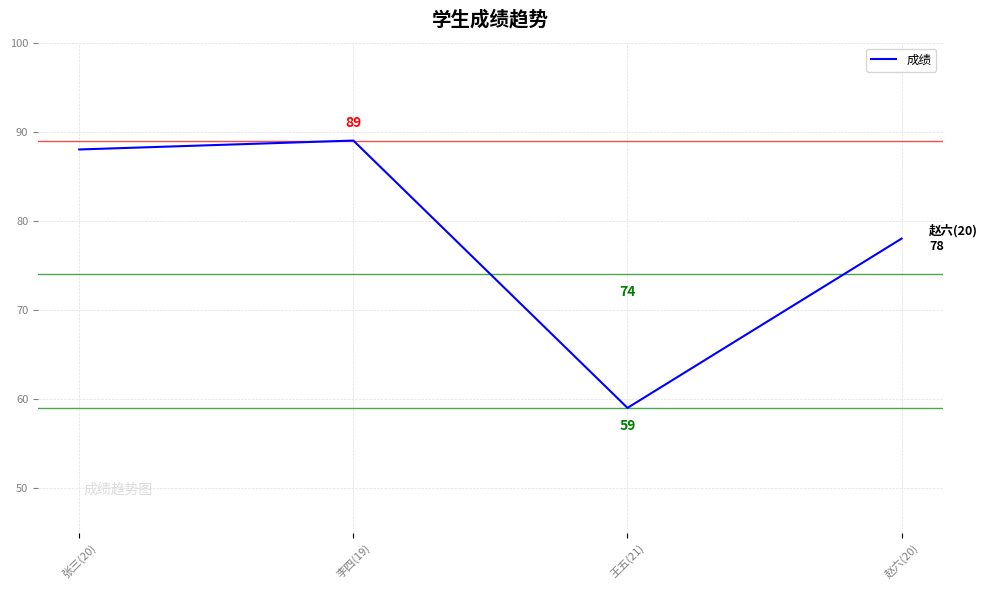

How many series are shown in this chart?

1